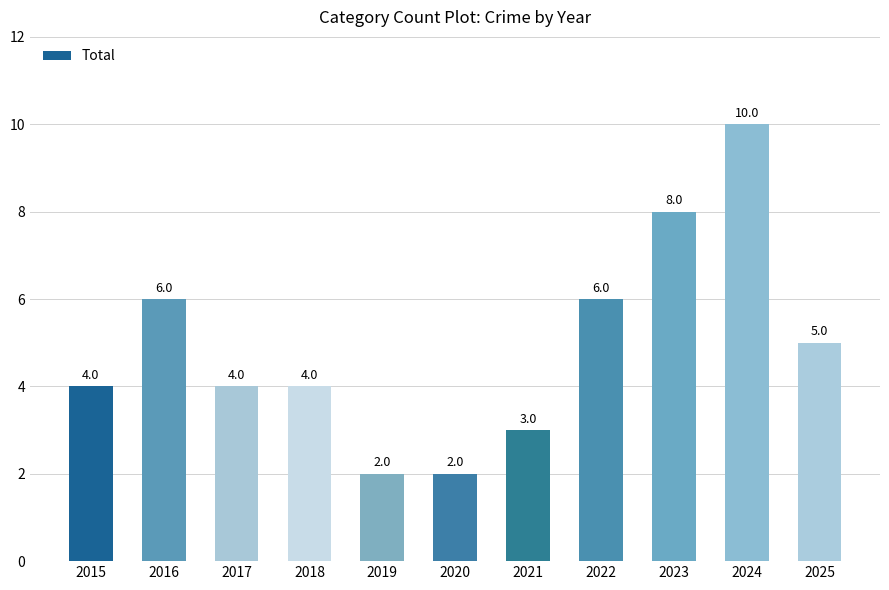

Which label corresponds to the largest value in the chart?

2024